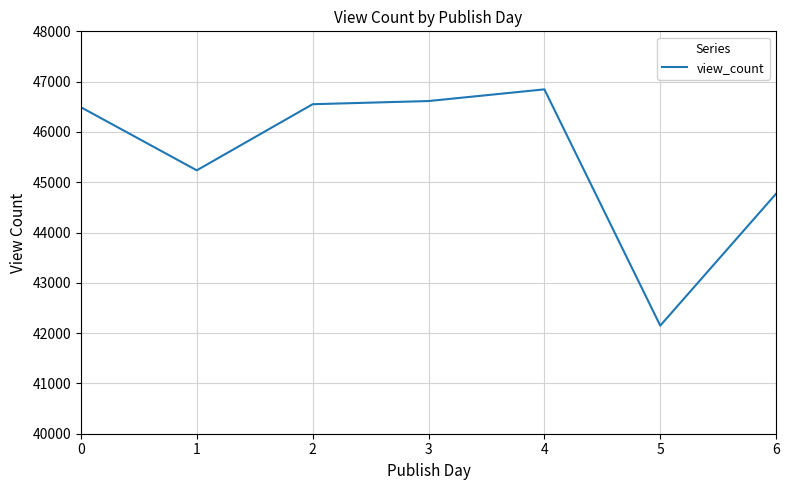

What is the ratio of the value at 6 to the value at 5?

1.1